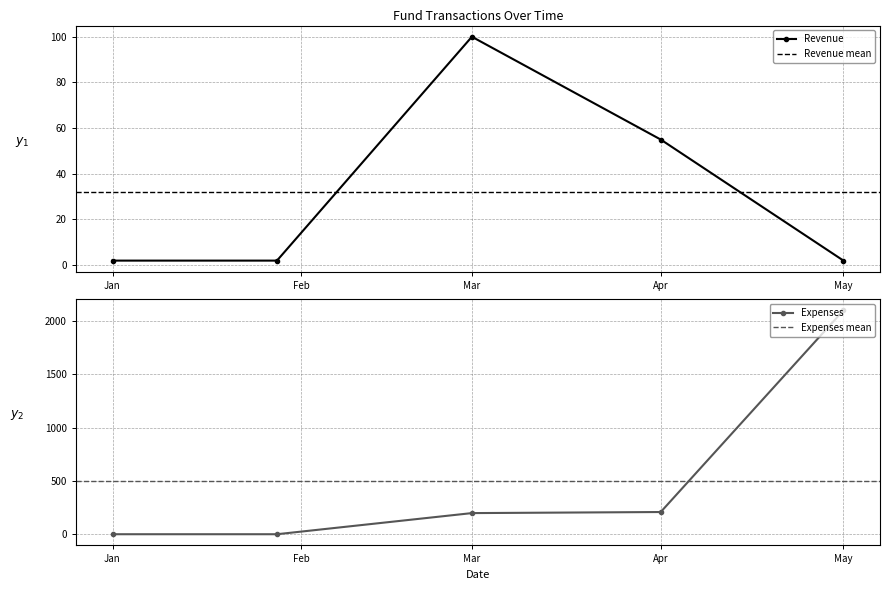

At how many categories does at least one series exceed 939?

1